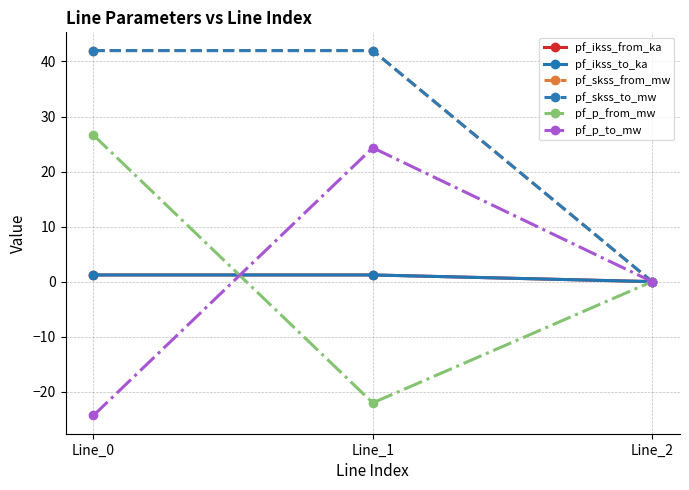

The pf_skss_from_mw series shows 42.0 at Line_0. True or false?

True